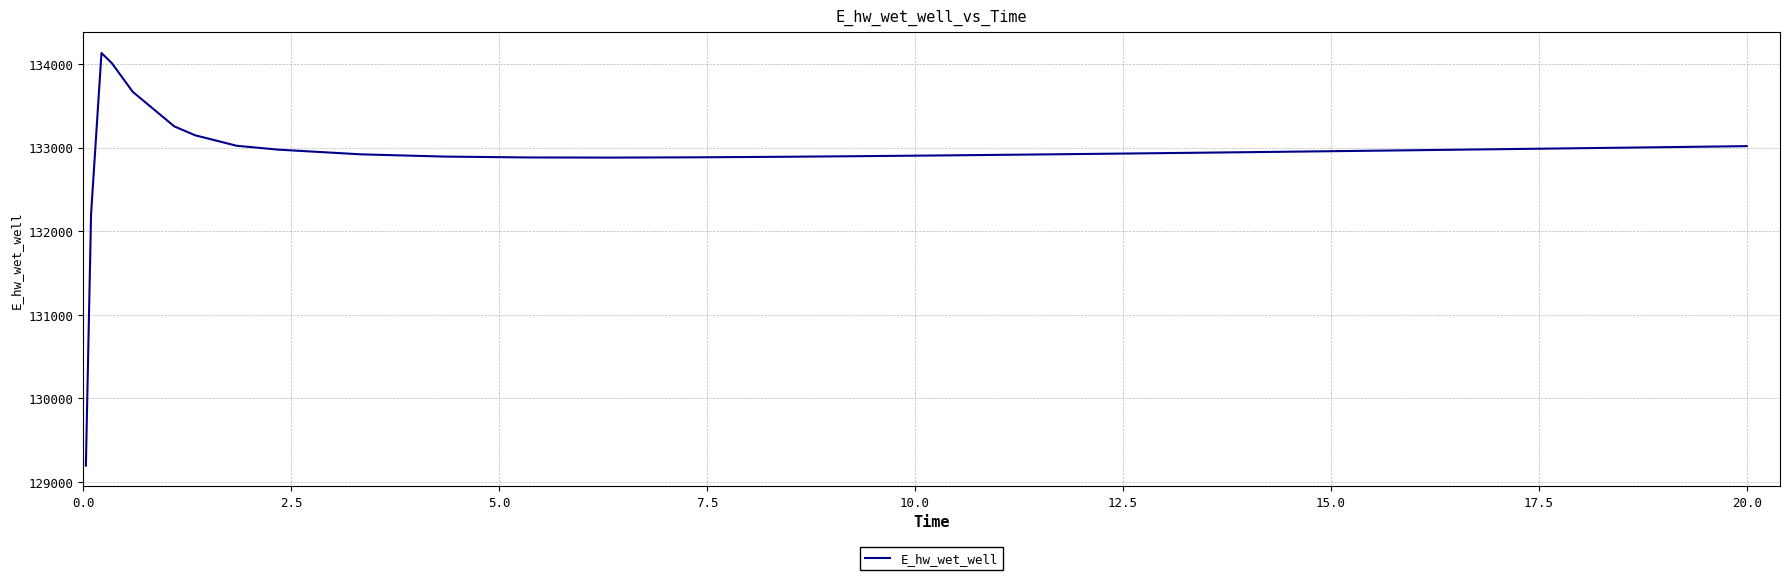

What is the greatest value displayed?

134132.8